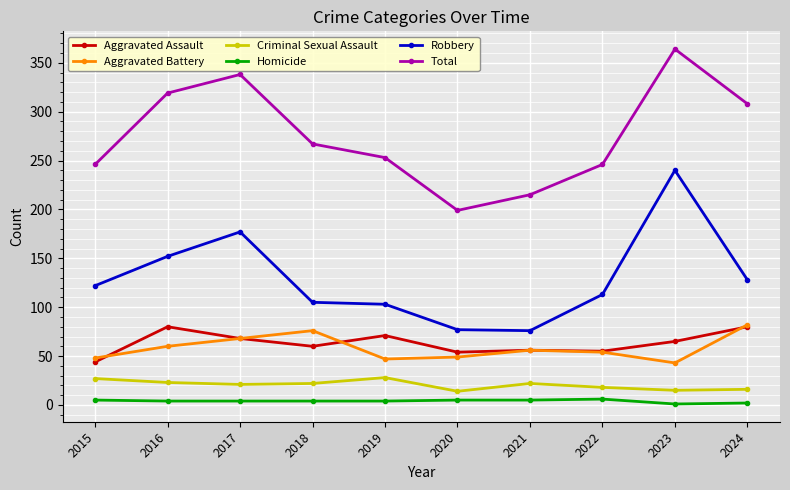

At 2020, list the series in order from smallest to largest.

Homicide, Criminal Sexual Assault, Aggravated Battery, Aggravated Assault, Robbery, Total